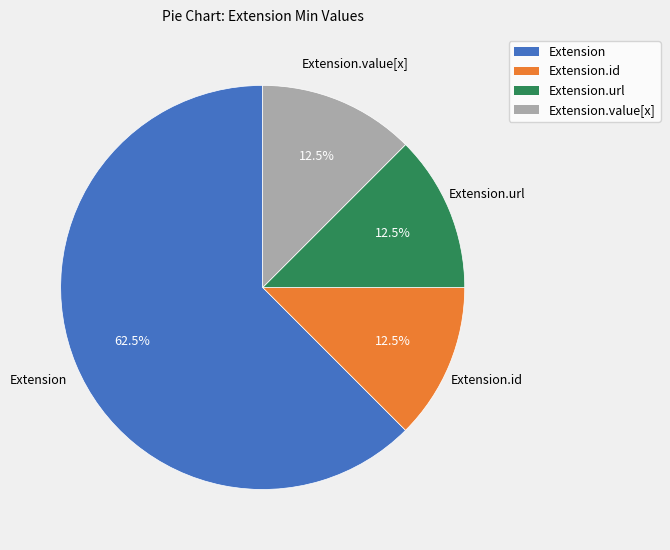

Is there any slice that represents more than half of the pie?

Yes